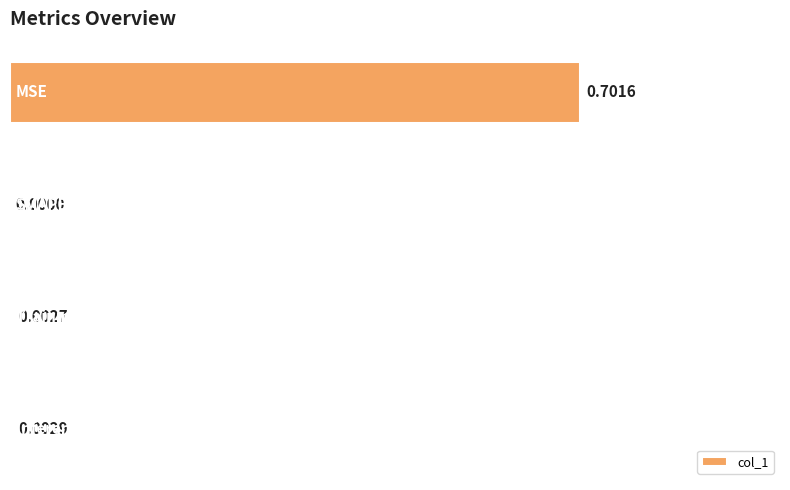

How many positive values are there?

3